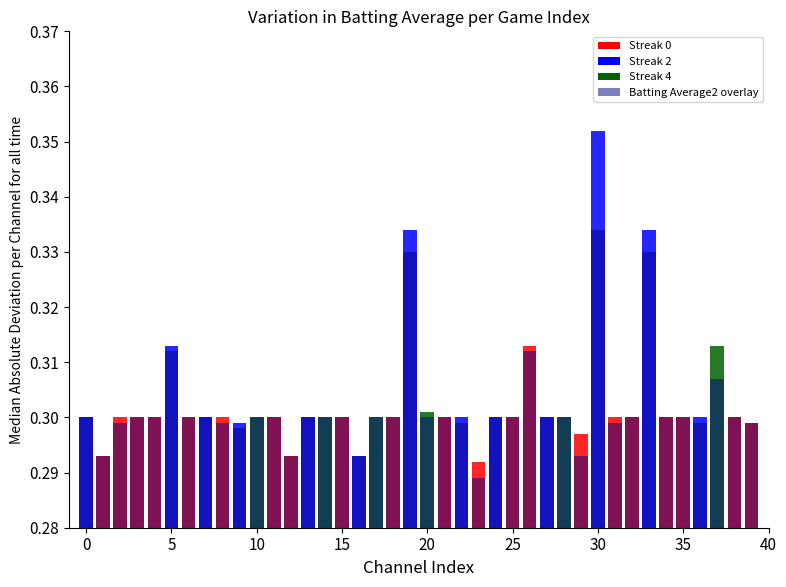

The Batting Average1 series shows 0.3 at 24. True or false?

True